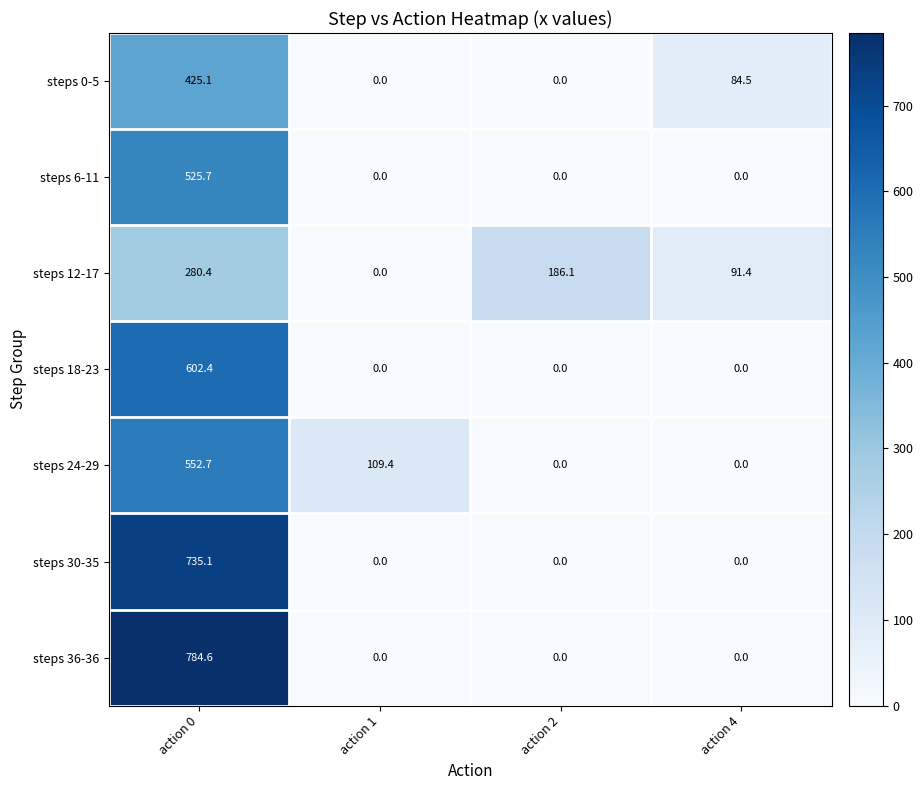

What is the difference between the maximum and minimum values in the steps 18-23 series?

602.4